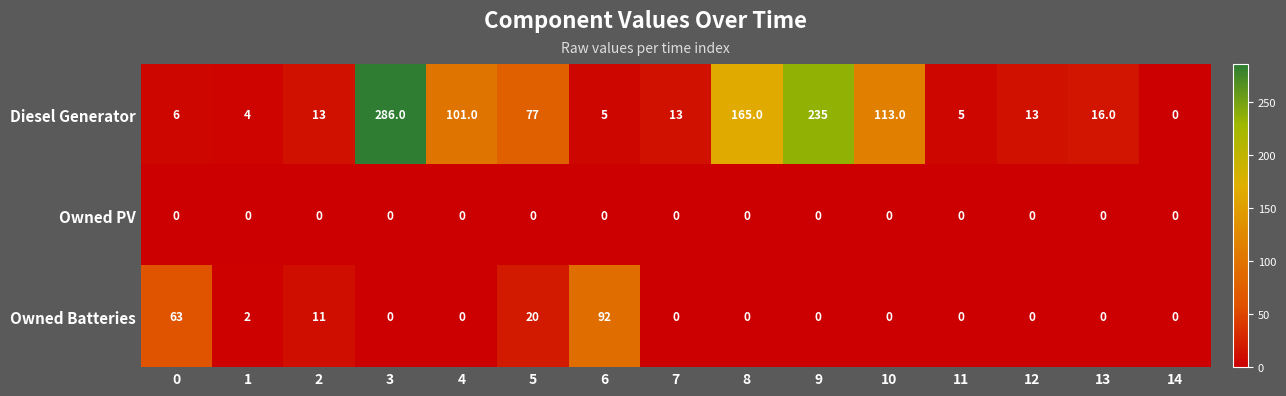

List the series in order of their overall mean, lowest first.

Owned PV, Owned Batteries, Diesel Generator